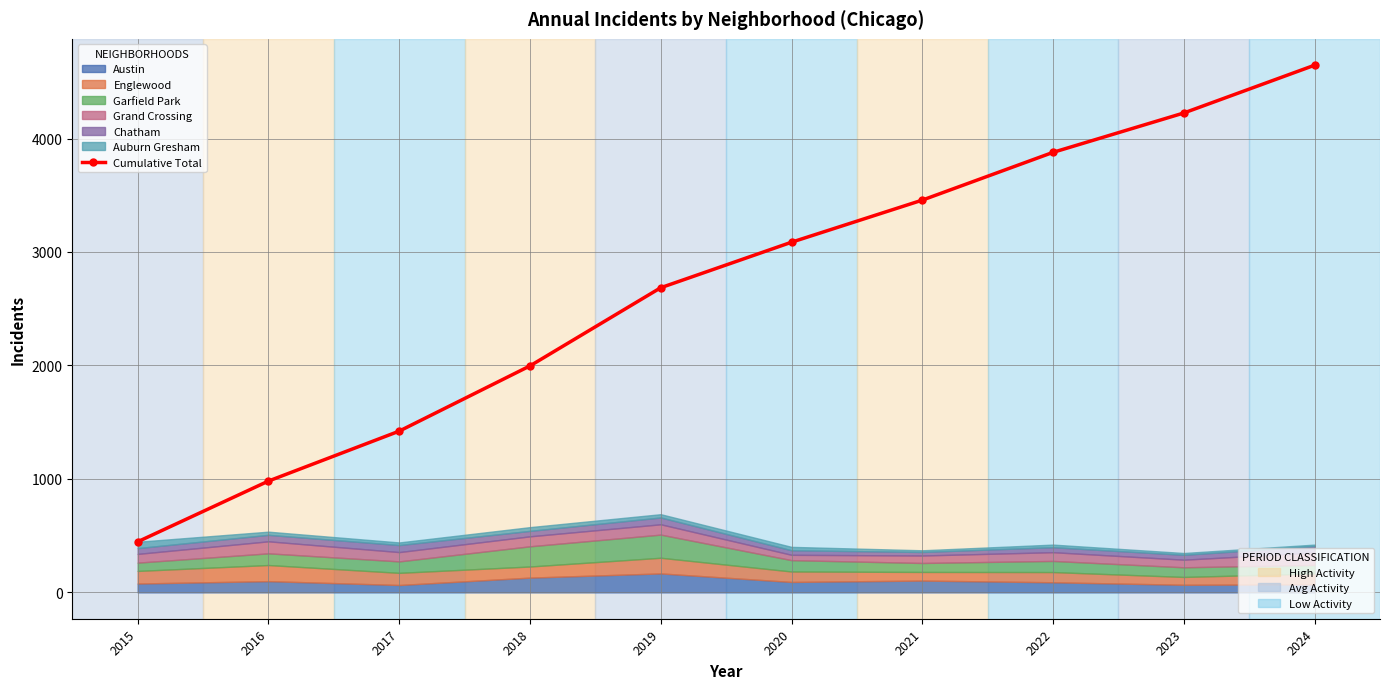

What is the value of the 8th point from the left?

3878